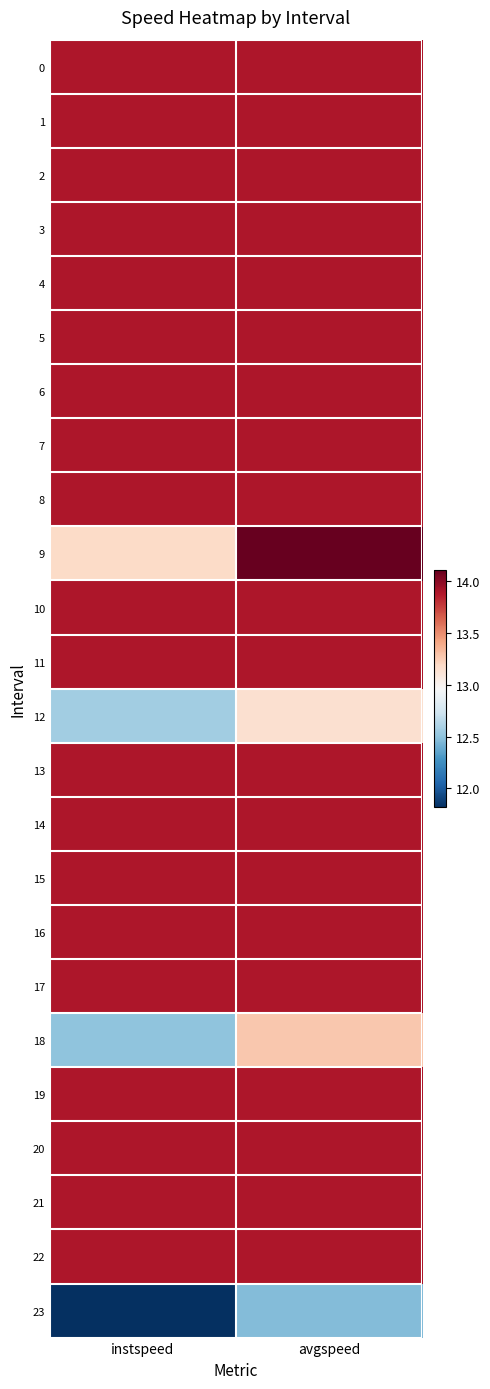

Reading left to right, list all the values displayed in this chart.

0: instspeed=13.9	avgspeed=13.9
1: instspeed=13.9	avgspeed=13.9
2: instspeed=13.9	avgspeed=13.9
3: instspeed=13.9	avgspeed=13.9
4: instspeed=13.9	avgspeed=13.9
5: instspeed=13.9	avgspeed=13.9
6: instspeed=13.9	avgspeed=13.9
7: instspeed=13.9	avgspeed=13.9
8: instspeed=13.9	avgspeed=13.9
9: instspeed=13.2	avgspeed=14.1
10: instspeed=13.9	avgspeed=13.9
11: instspeed=13.9	avgspeed=13.9
12: instspeed=12.6	avgspeed=13.1
13: instspeed=13.9	avgspeed=13.9
14: instspeed=13.9	avgspeed=13.9
15: instspeed=13.9	avgspeed=13.9
16: instspeed=13.9	avgspeed=13.9
17: instspeed=13.9	avgspeed=13.9
18: instspeed=12.5	avgspeed=13.3
19: instspeed=13.9	avgspeed=13.9
20: instspeed=13.9	avgspeed=13.9
21: instspeed=13.9	avgspeed=13.9
22: instspeed=13.9	avgspeed=13.9
23: instspeed=11.8	avgspeed=12.5